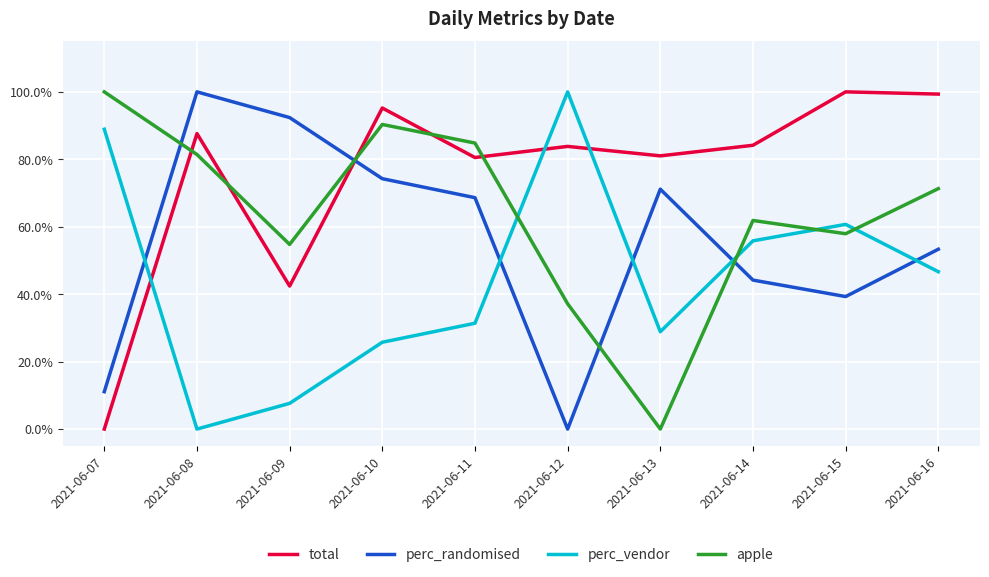

At which category does total reach its first local peak?

2021-06-08